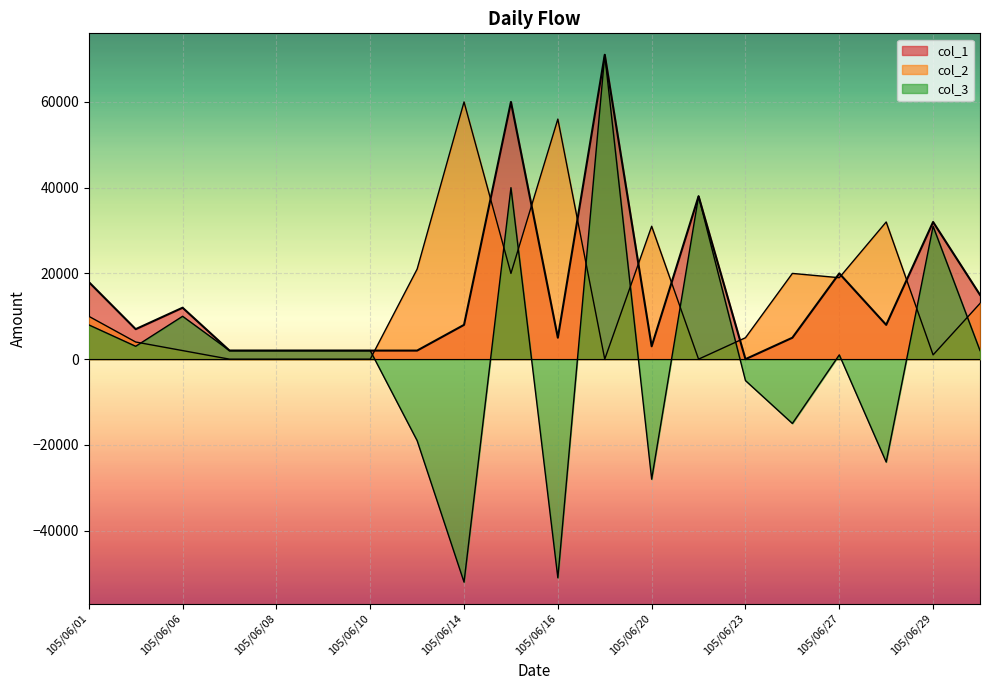

What is the difference between the second highest and second lowest values in the col_2 series?

56000